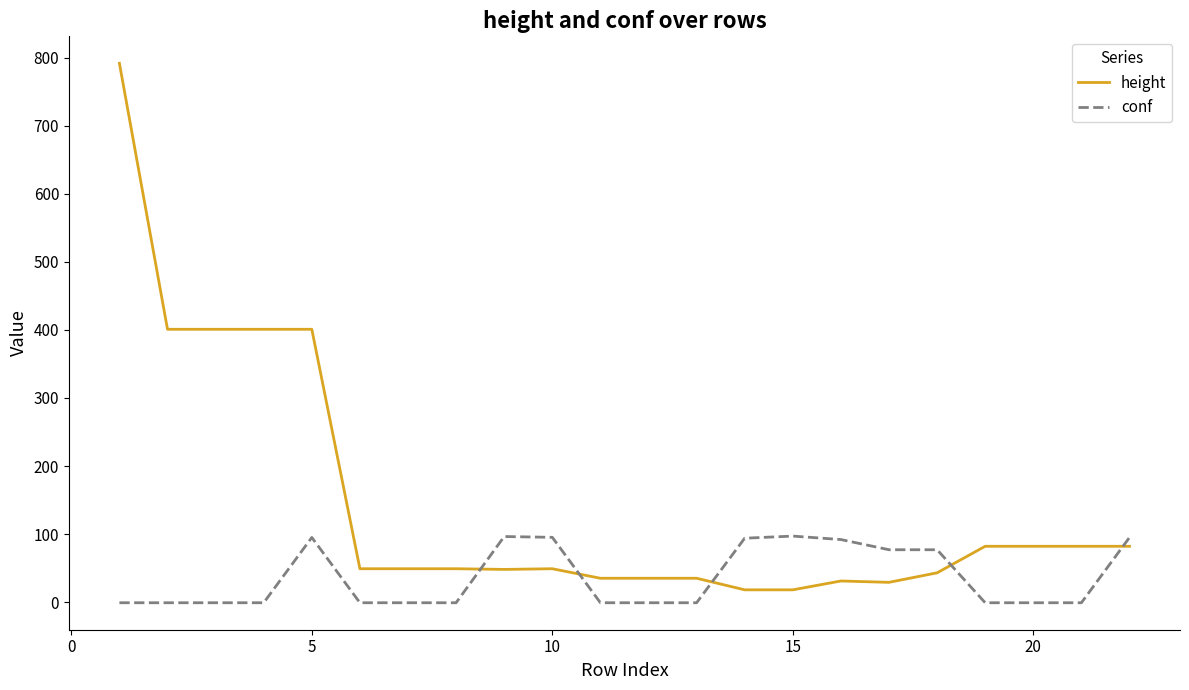

True or false: height and conf cross at least once.

True